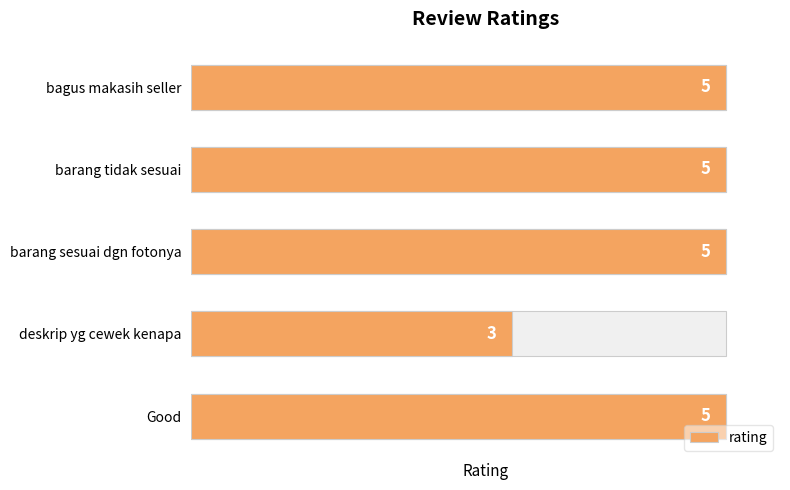

Rank the categories by value from highest to lowest.

bagus makasih seller, barang tidak sesuai, barang sesuai dgn fotonya, Good, deskrip yg cewek kenapa